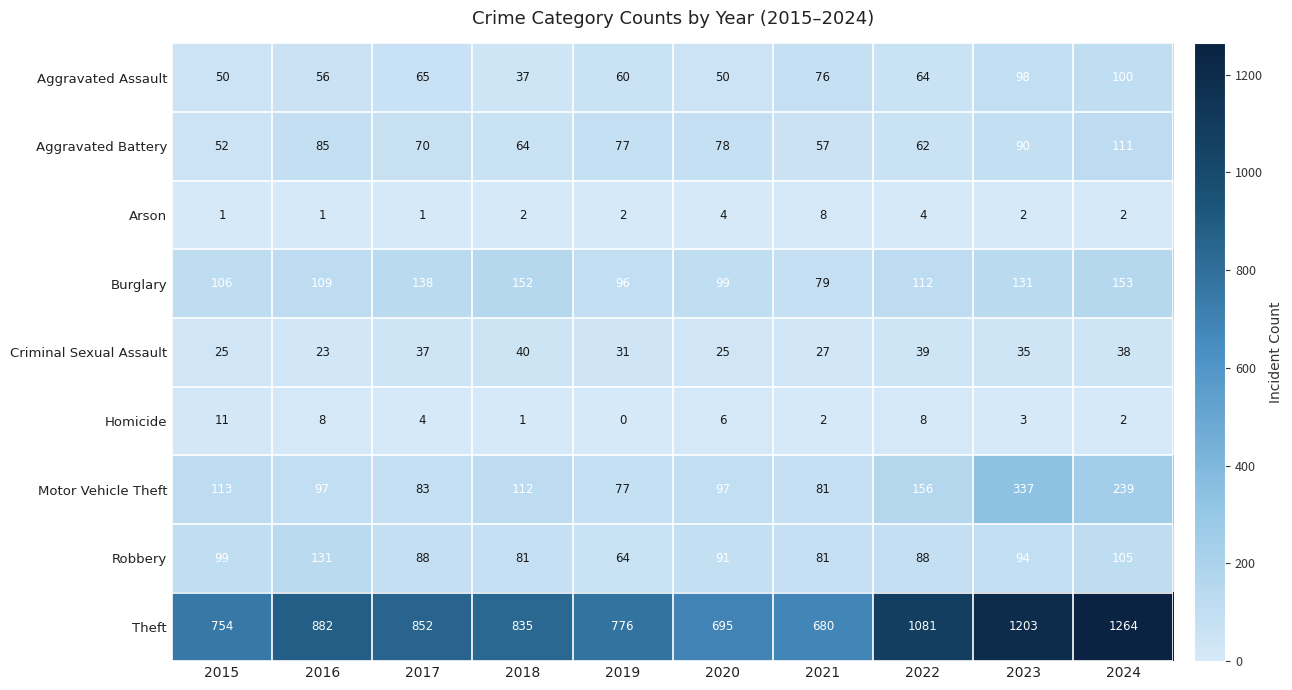

Count the number of categories in the chart.

10